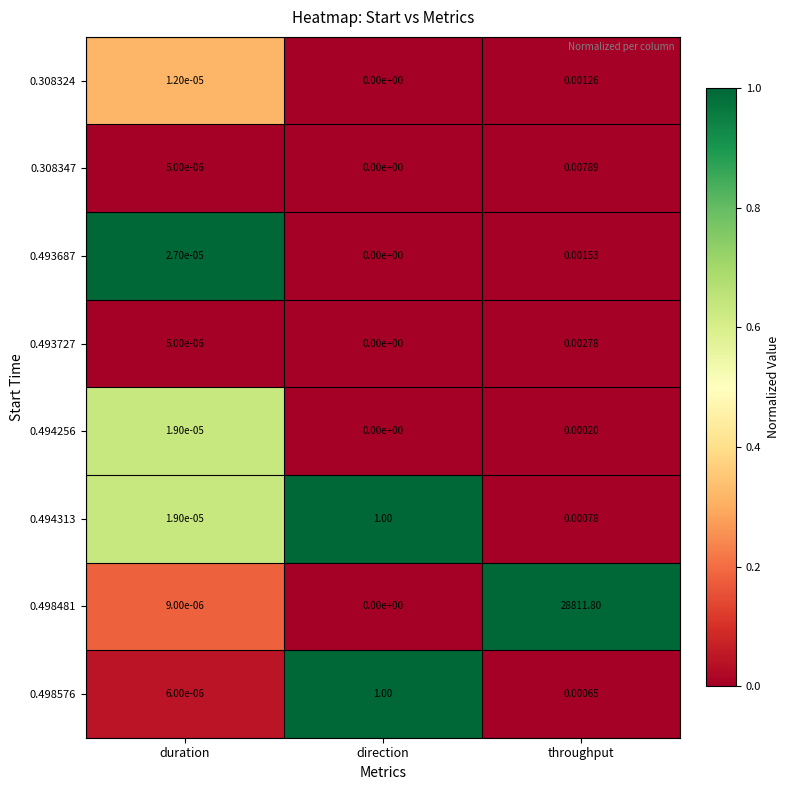

What is the spread (max minus min) of values at direction?

1.0